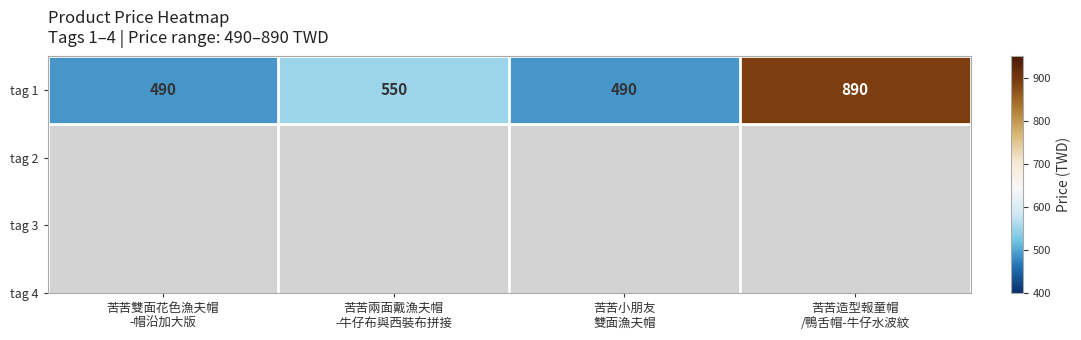

Reading left to right, what are all the values shown in this chart?

490	550	490	890